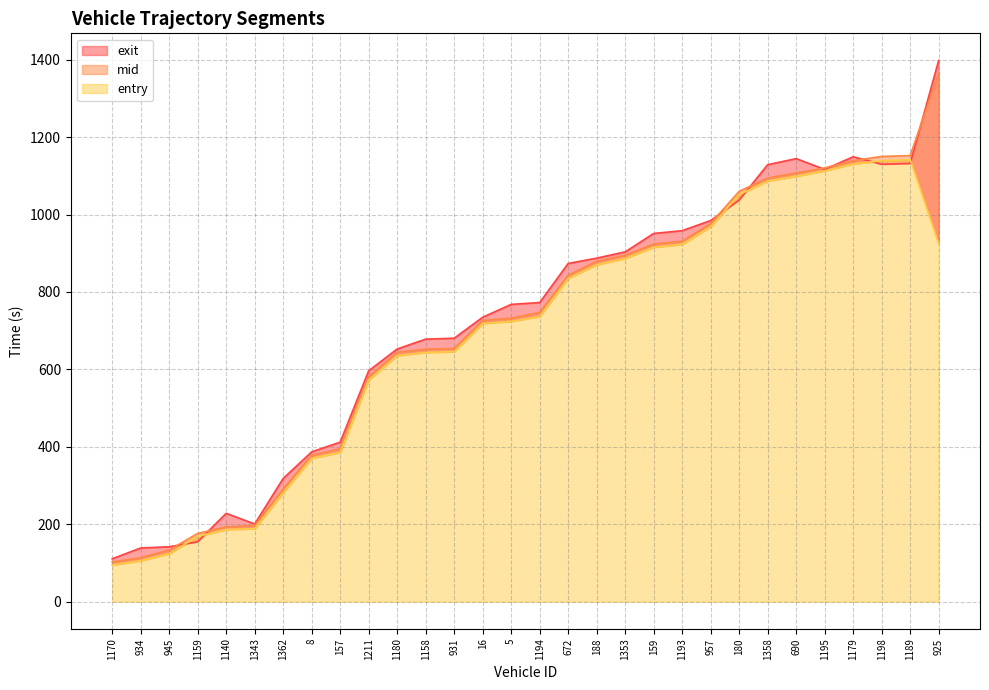

Where is mid nearest to the value 733?

5